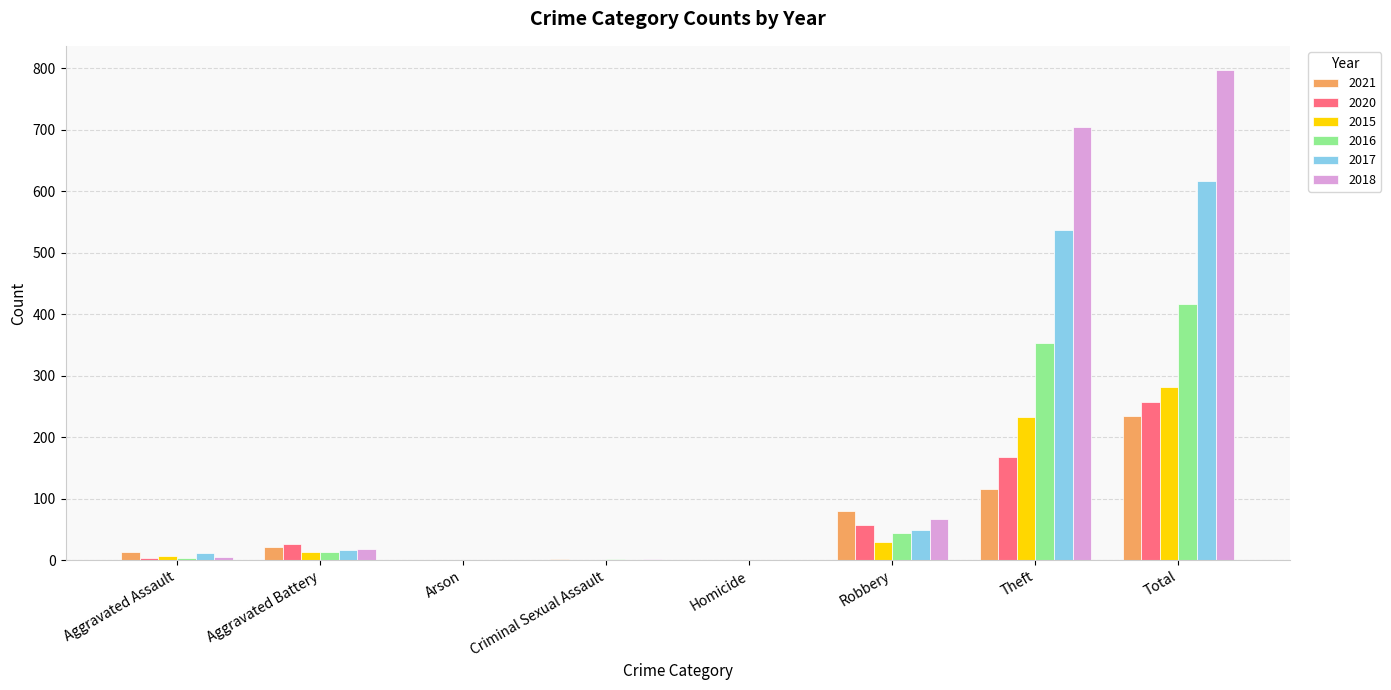

Which series has the largest range (max minus min)?

2018